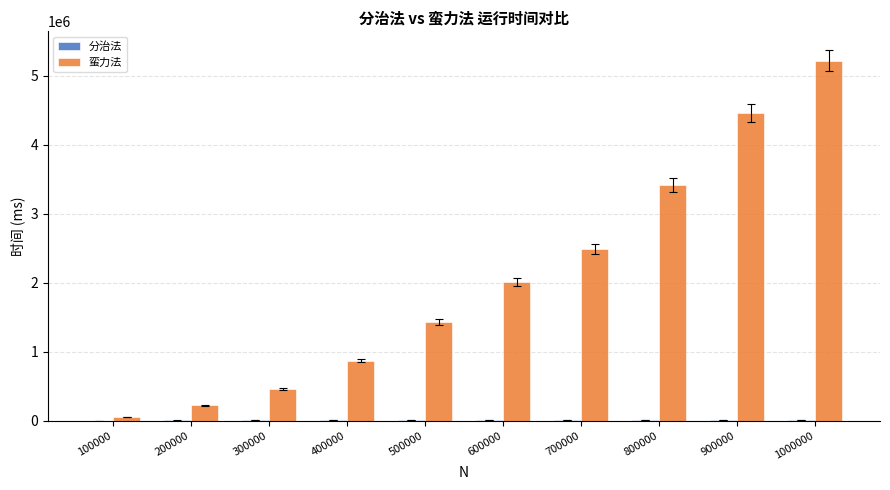

Between 400000 and 700000, which series saw the biggest shift?

蛮力法